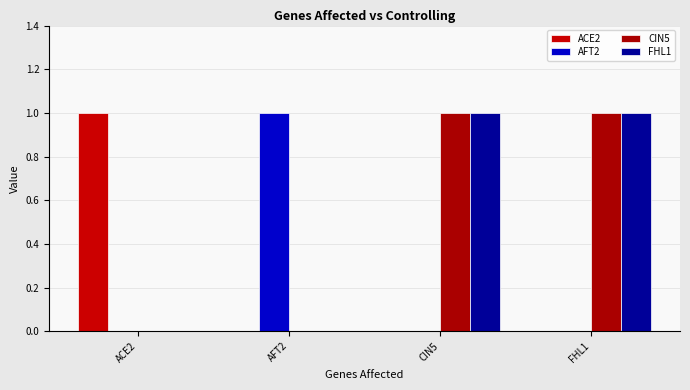

Is the value of FHL1 at ACE2 greater than the value of AFT2 at CIN5?

No